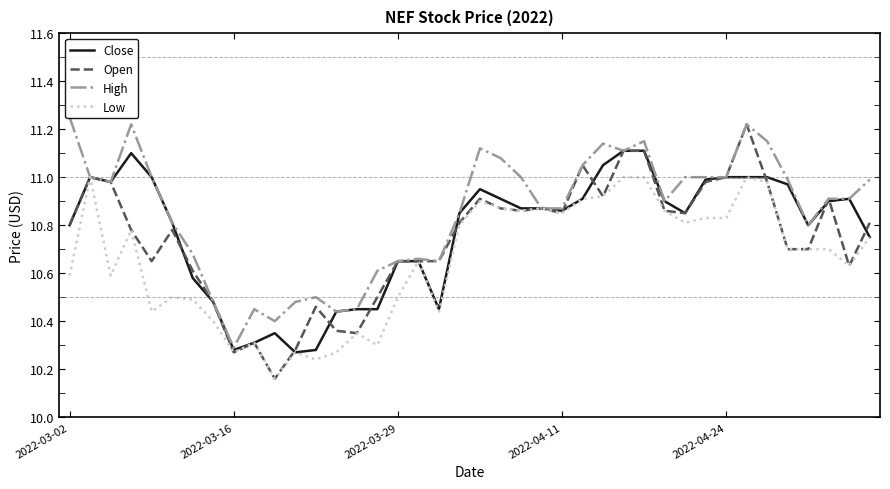

What value does the Low series have at 10?

10.2